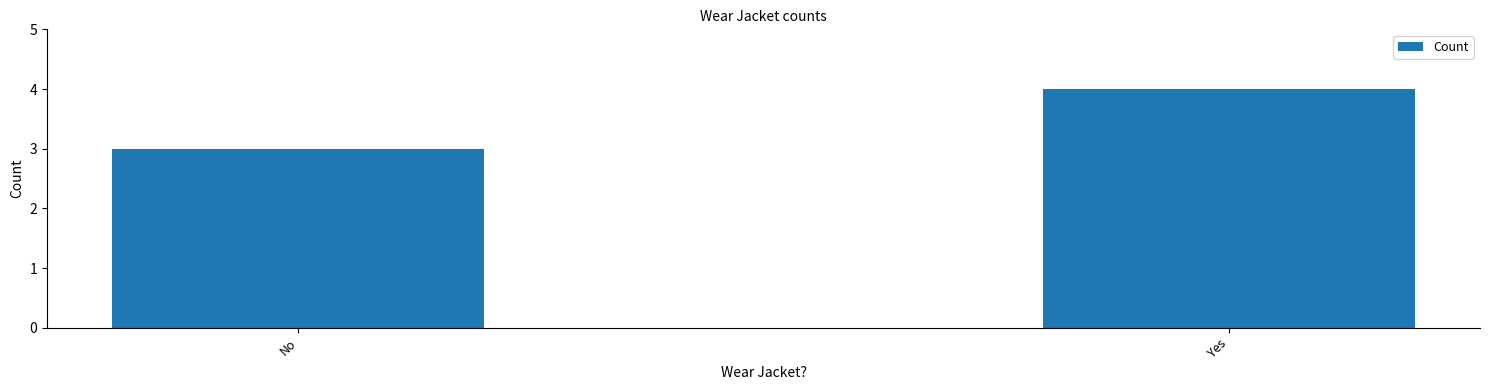

At which category does the chart reach its minimum across all series?

No